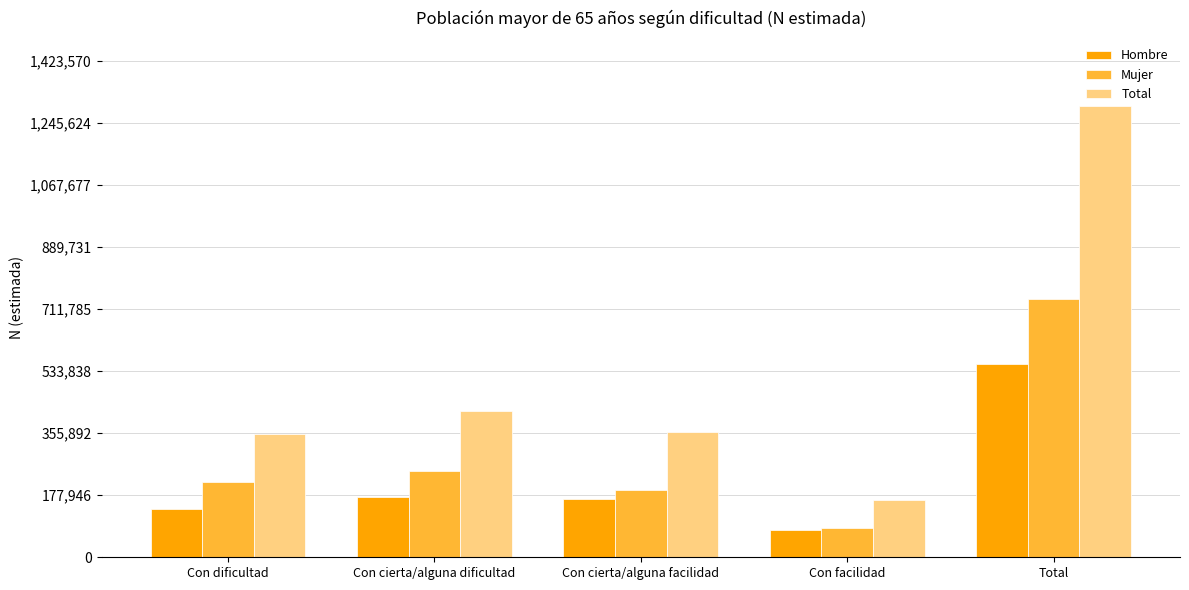

At which category is the sum across all series the highest?

Total